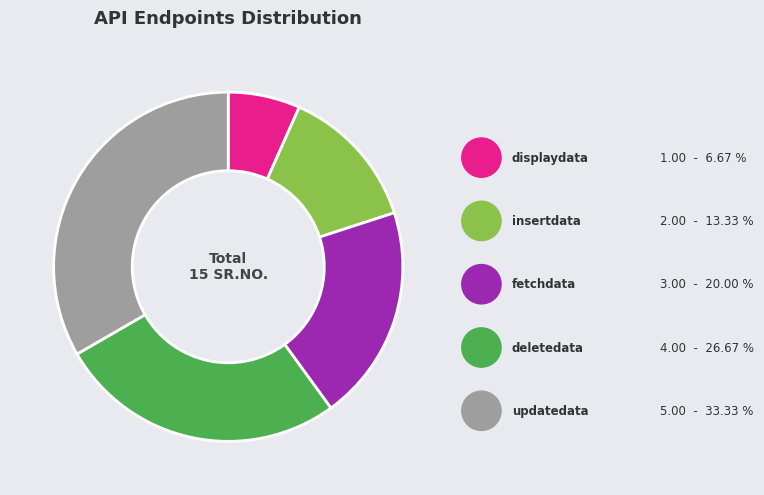

Which slice is the smallest?

displaydata